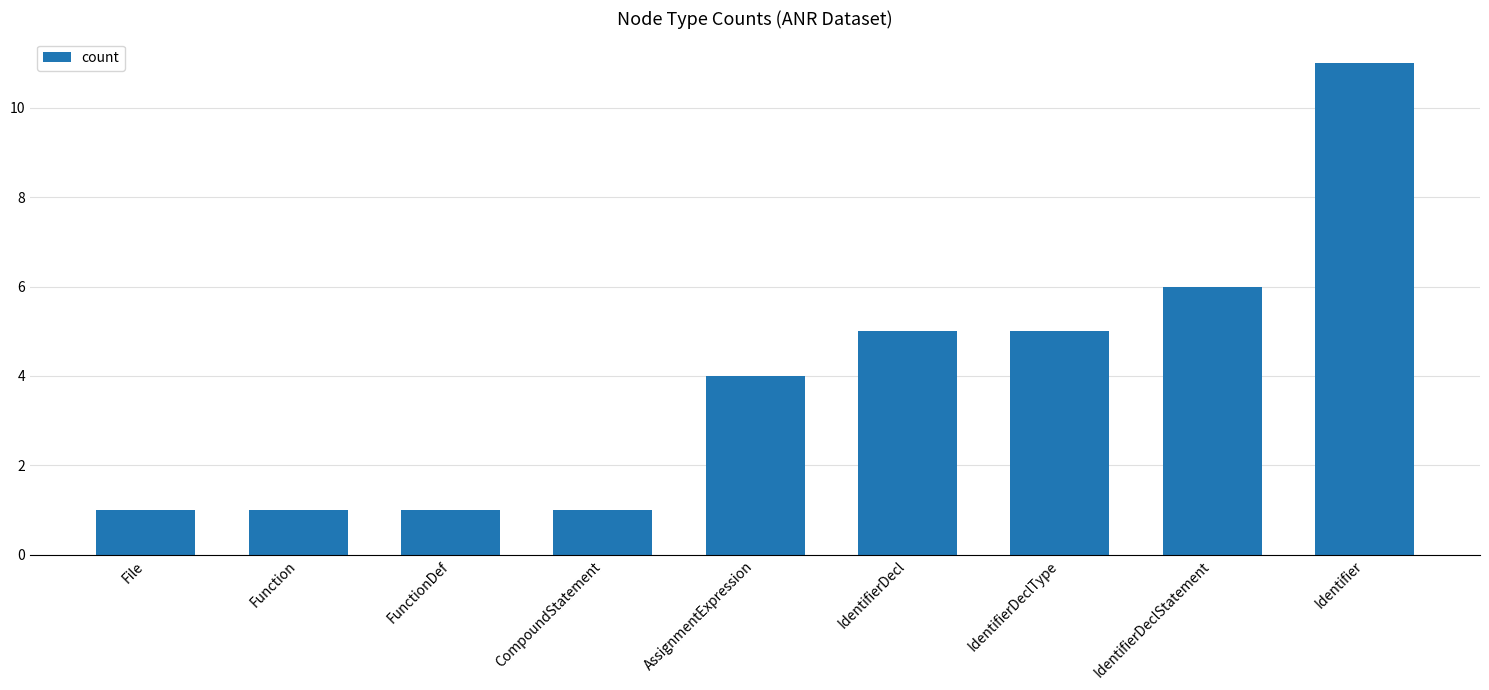

How many bars are there in total?

9